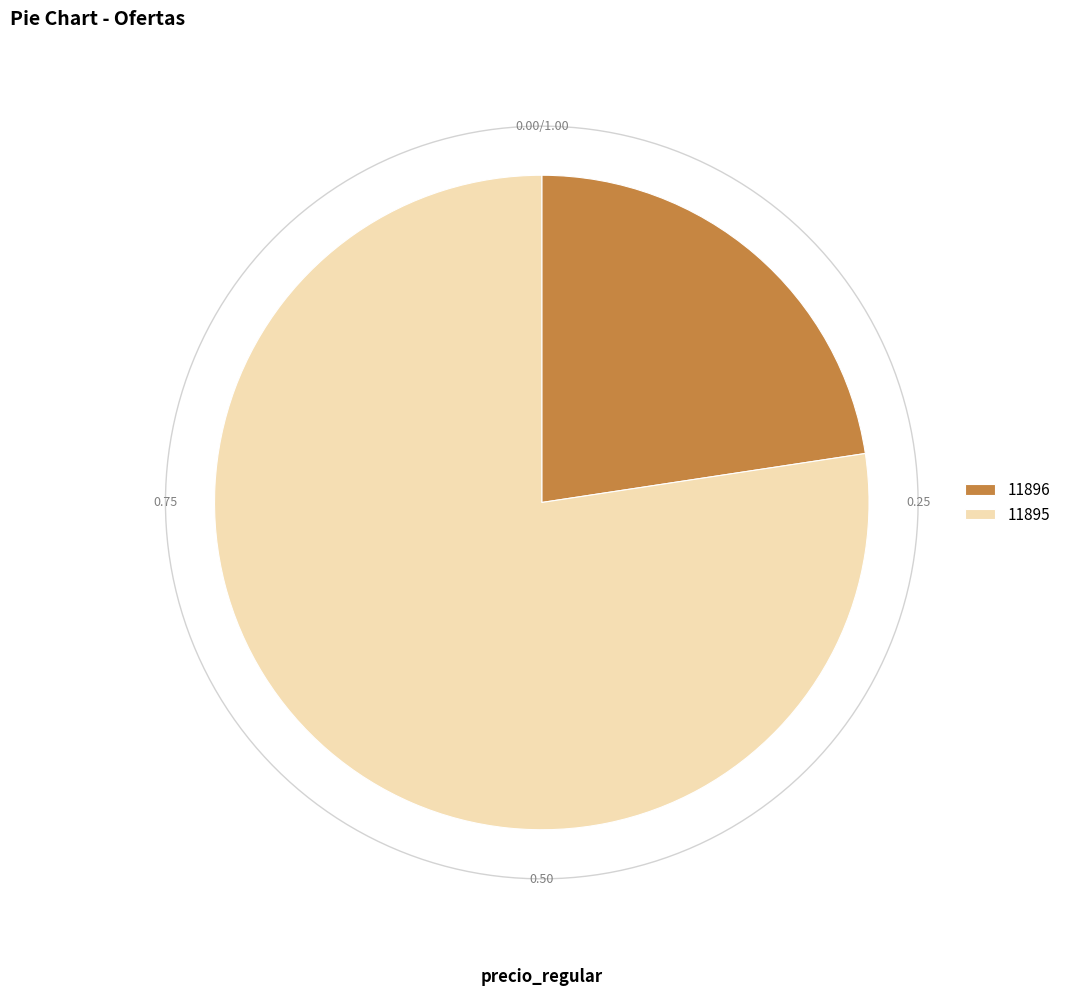

Is it true that 11895 is 77% of the pie?

True